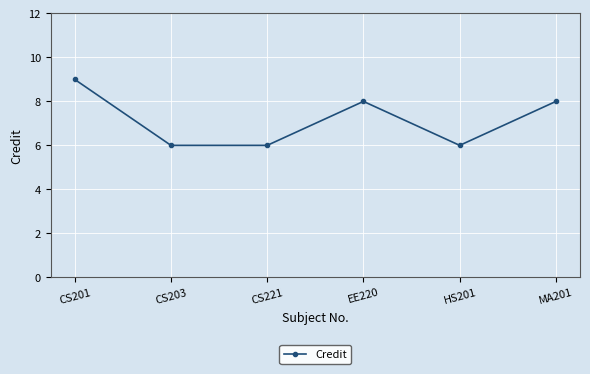

What value does the data have at CS203?

6